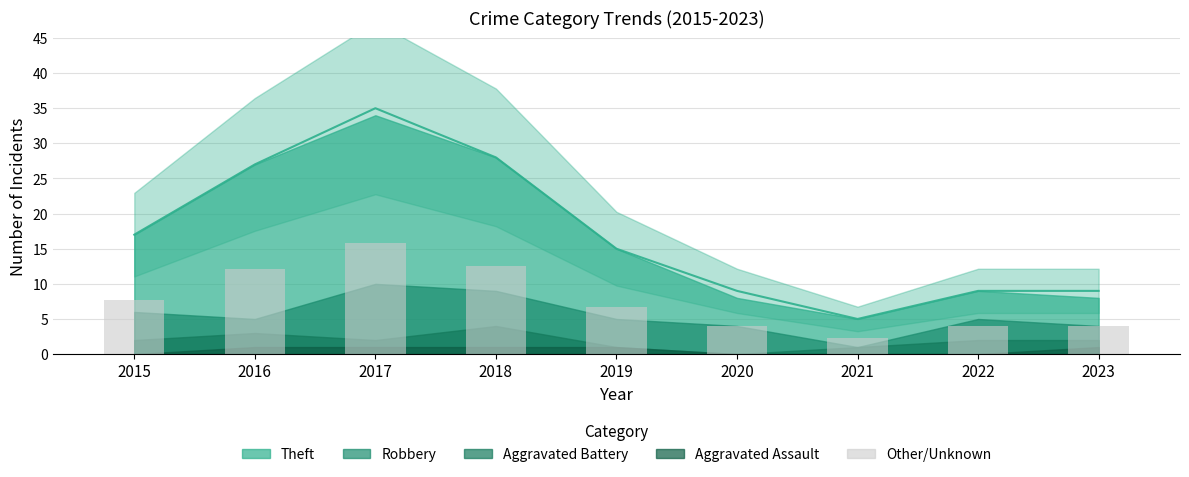

The Theft series shows 33 at 2018. True or false?

False